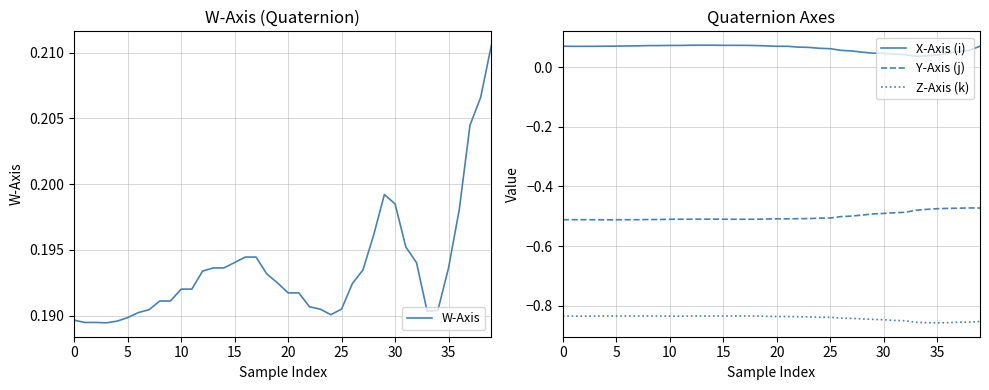

Reading left to right, list all the values displayed in this chart.

W-Axis: 0.2	0.2	0.2	0.2	0.2	0.2	0.2	0.2	0.2	0.2	0.2	0.2	0.2	0.2	0.2	0.2	0.2	0.2	0.2	0.2	0.2	0.2	0.2	0.2	0.2	0.2	0.2	0.2	0.2	0.2	0.2	0.2	0.2	0.2	0.2	0.2	0.2	0.2	0.2	0.2
X-Axis (i): 0.1	0.1	0.1	0.1	0.1	0.1	0.1	0.1	0.1	0.1	0.1	0.1	0.1	0.1	0.1	0.1	0.1	0.1	0.1	0.1	0.1	0.1	0.1	0.1	0.1	0.1	0.1	0.1	0.1	0.0	0.0	0.0	0.0	0.0	0.0	0.0	0.0	0.1	0.1	0.1
Y-Axis (j): -0.5	-0.5	-0.5	-0.5	-0.5	-0.5	-0.5	-0.5	-0.5	-0.5	-0.5	-0.5	-0.5	-0.5	-0.5	-0.5	-0.5	-0.5	-0.5	-0.5	-0.5	-0.5	-0.5	-0.5	-0.5	-0.5	-0.5	-0.5	-0.5	-0.5	-0.5	-0.5	-0.5	-0.5	-0.5	-0.5	-0.5	-0.5	-0.5	-0.5
Z-Axis (k): -0.8	-0.8	-0.8	-0.8	-0.8	-0.8	-0.8	-0.8	-0.8	-0.8	-0.8	-0.8	-0.8	-0.8	-0.8	-0.8	-0.8	-0.8	-0.8	-0.8	-0.8	-0.8	-0.8	-0.8	-0.8	-0.8	-0.8	-0.8	-0.8	-0.8	-0.8	-0.8	-0.9	-0.9	-0.9	-0.9	-0.9	-0.9	-0.9	-0.9